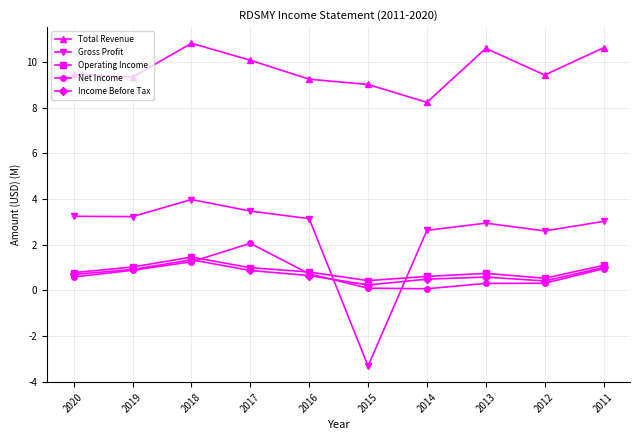

What is the value of the Net Income point at the 4th from the left?

2.1